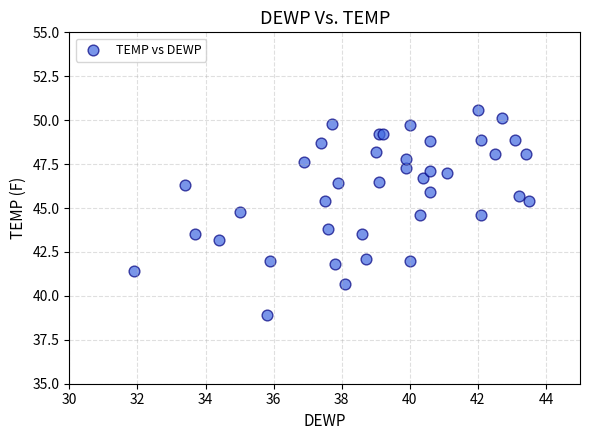

What Y value in the scatter plot is closest to 44?

43.8